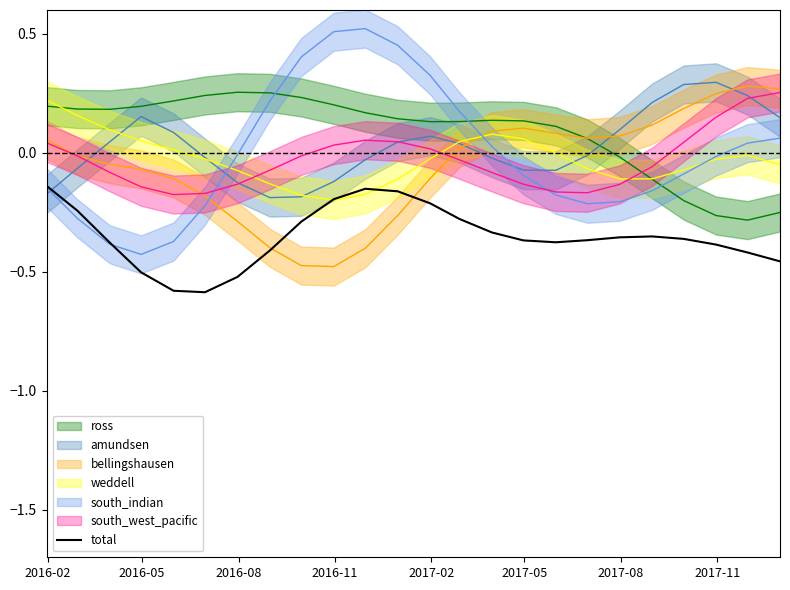

What is the lowest value of the total series?

-0.6